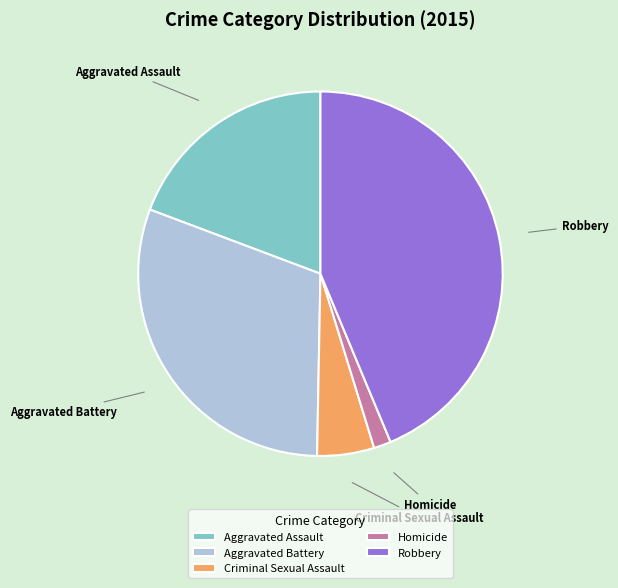

Is it true that Aggravated Assault is 26% of the pie?

False